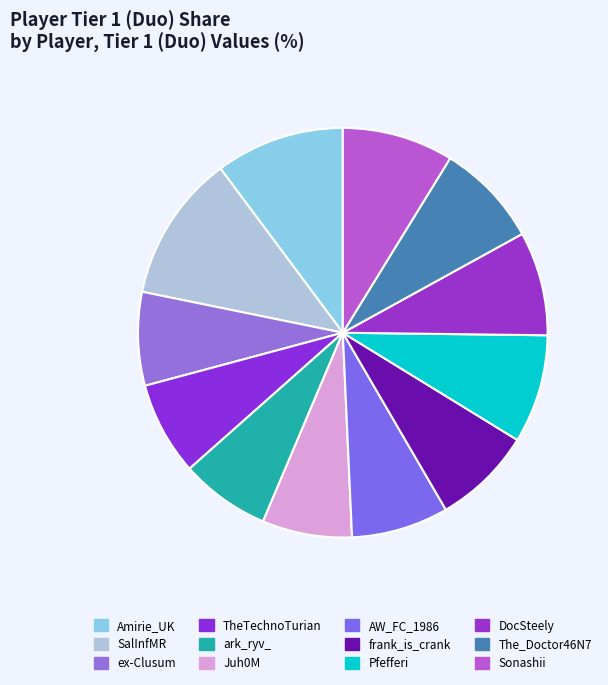

Does frank_is_crank represent more than half of the total?

No